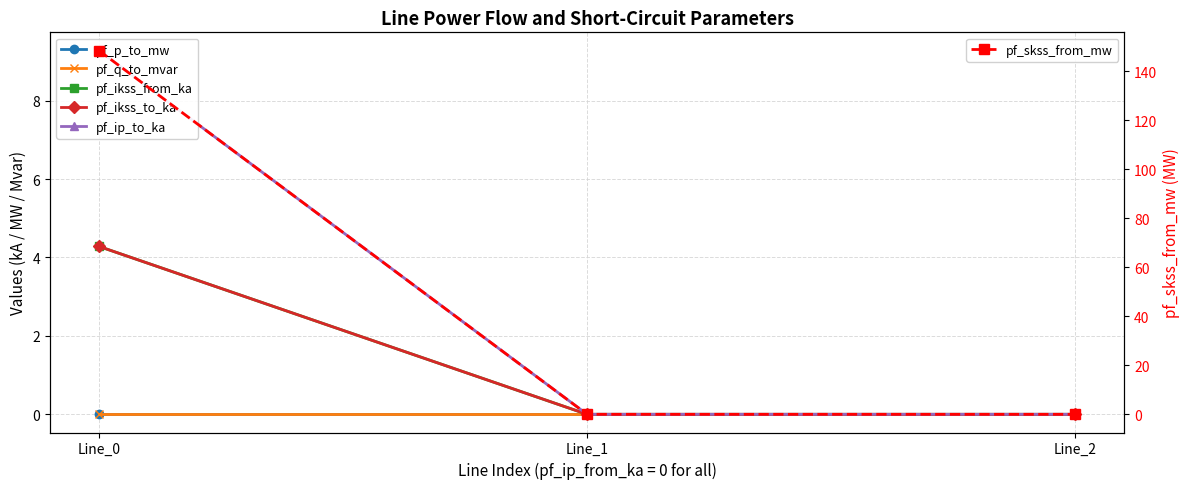

Which series has the widest spread of values?

pf_skss_from_mw